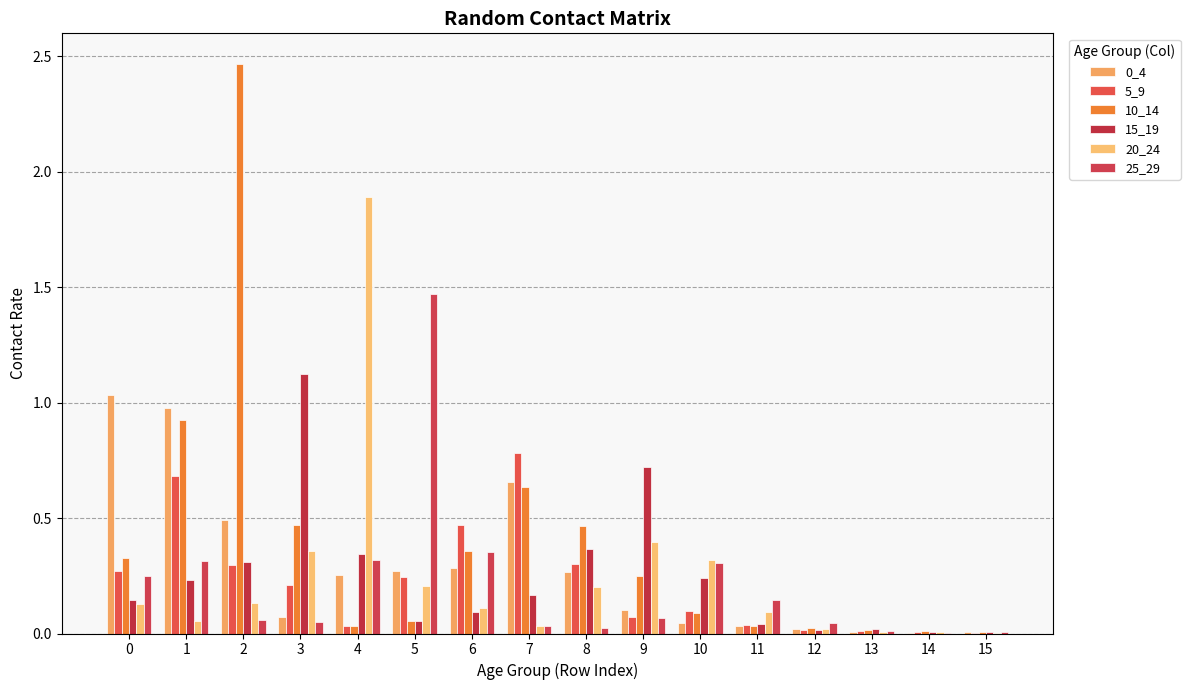

Rank the series by their maximum value, from lowest to highest.

5_9, 0_4, 15_19, 25_29, 20_24, 10_14